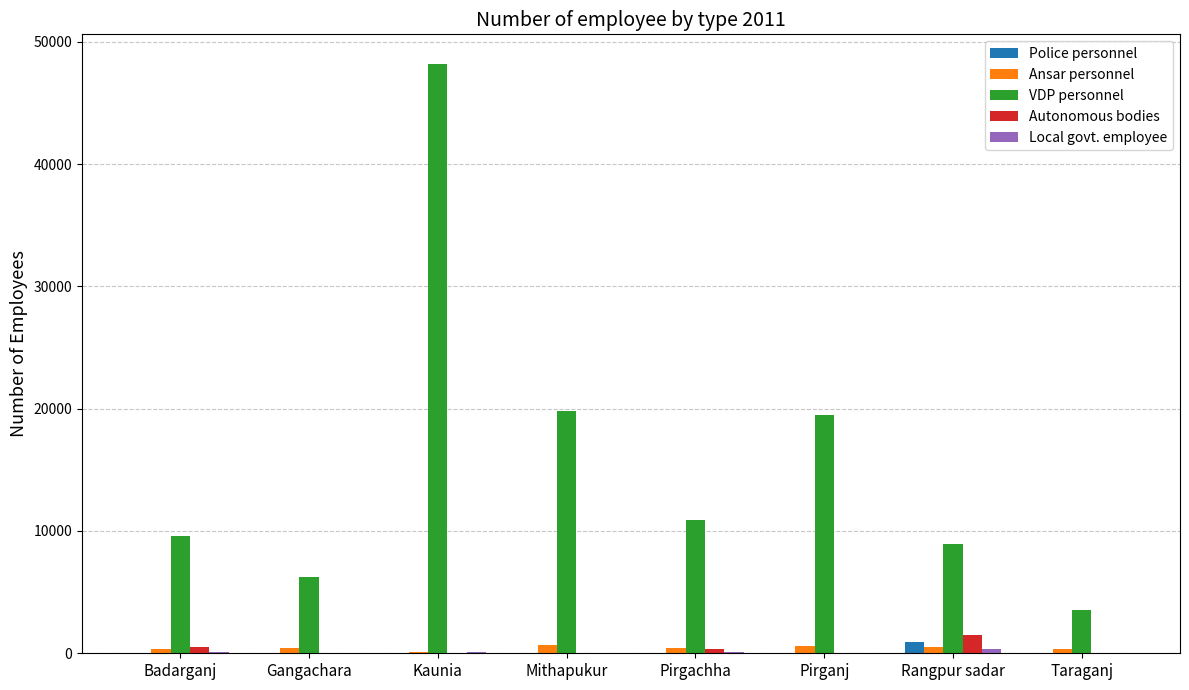

Which series has the largest total across all categories?

VDP personnel